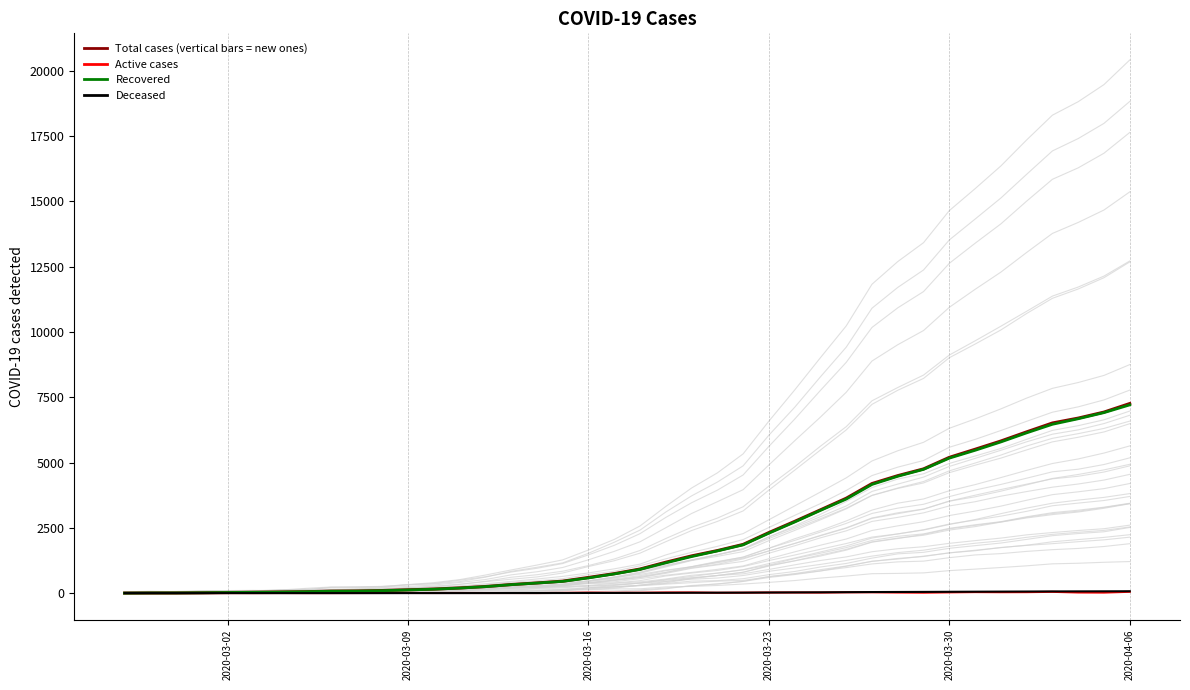

True or false: Recovered and Total cases (vertical bars = new ones) intersect in this chart.

False